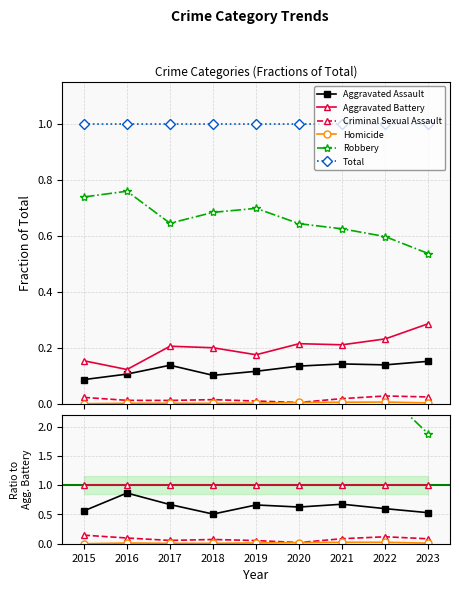

Which series has the largest total across all categories?

Total